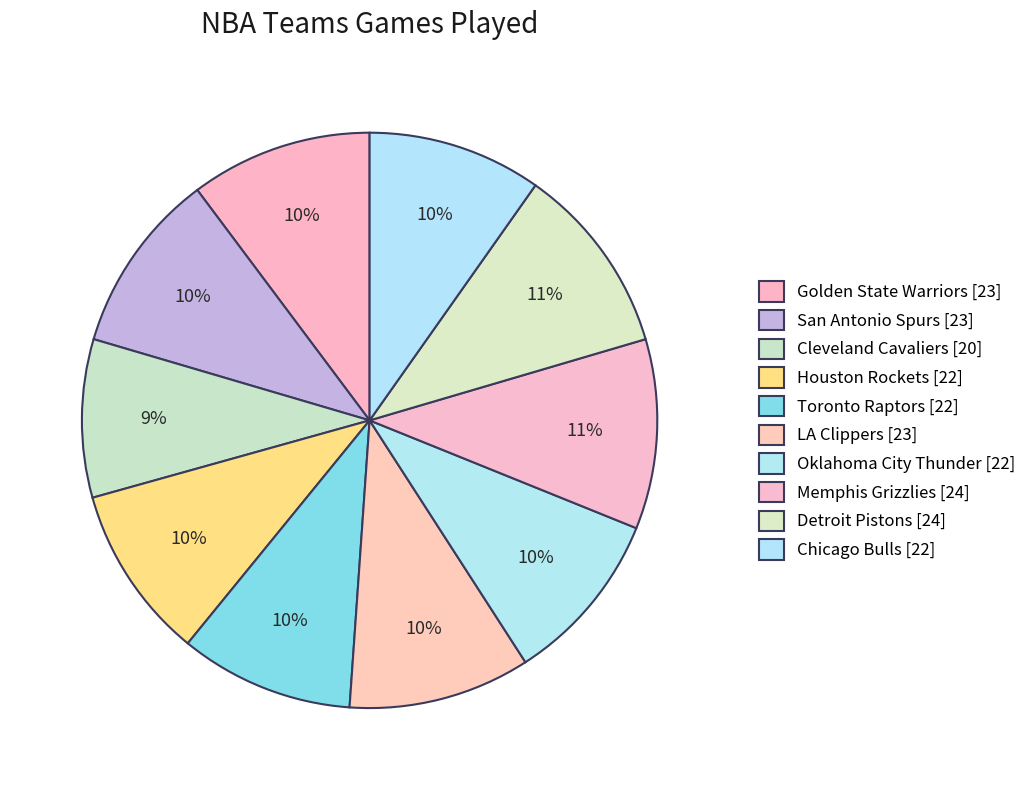

Rank the categories by value from highest to lowest.

Memphis Grizzlies, Detroit Pistons, Golden State Warriors, San Antonio Spurs, LA Clippers, Houston Rockets, Toronto Raptors, Oklahoma City Thunder, Chicago Bulls, Cleveland Cavaliers